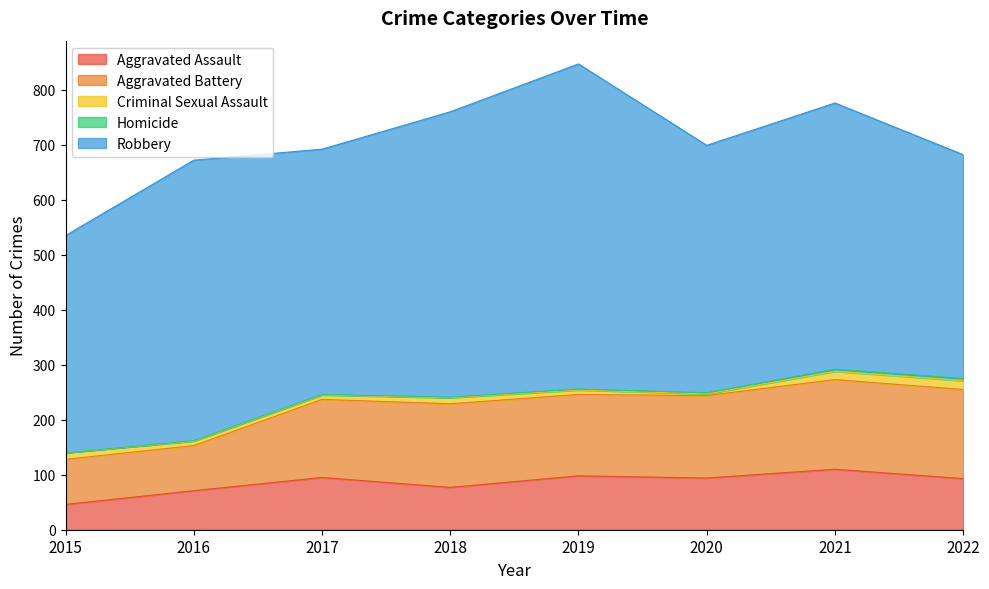

True or false: Robbery and Homicide cross at least once.

False